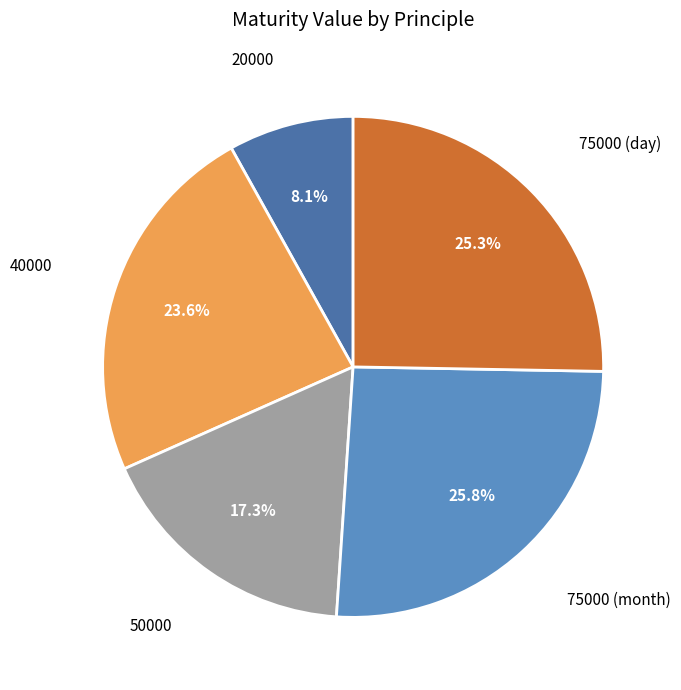

Does any single category account for the majority?

No